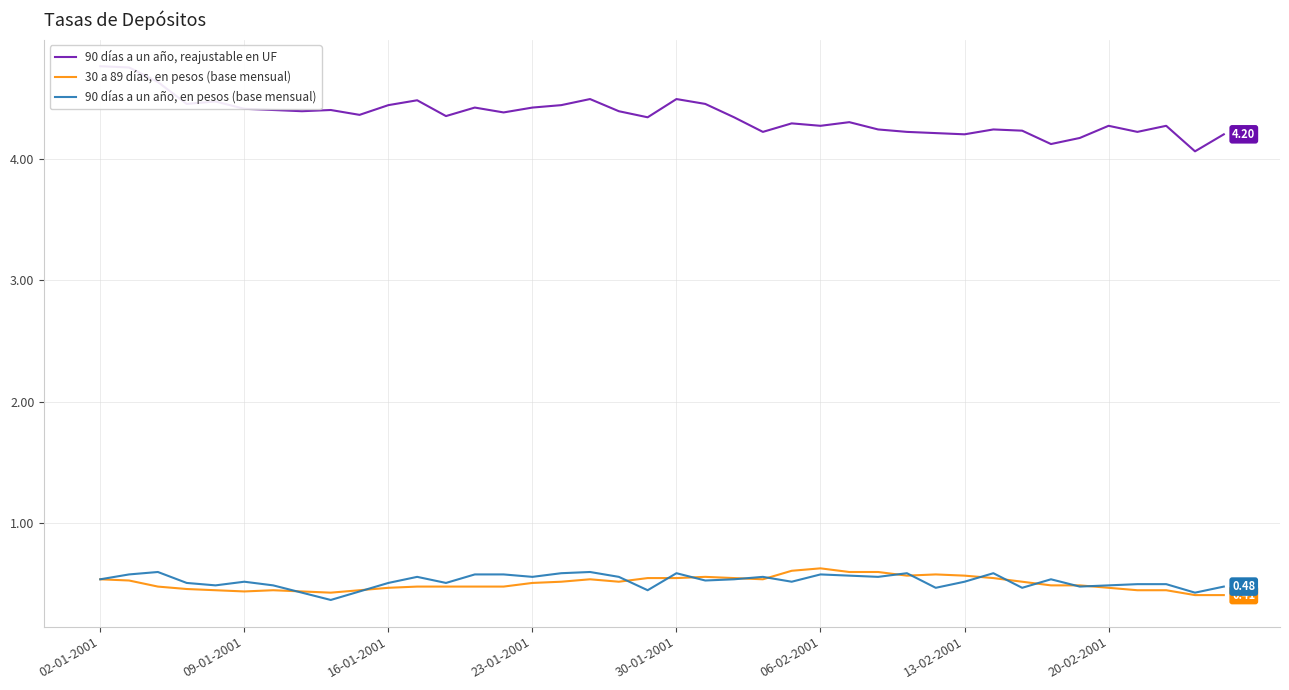

What is the spread (max minus min) of values at 31?

3.7